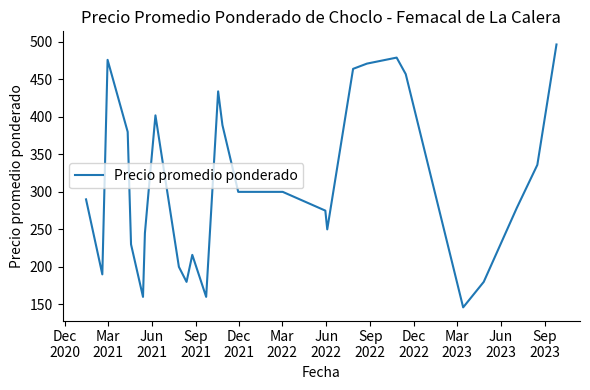

What is the greatest value displayed?

496.5